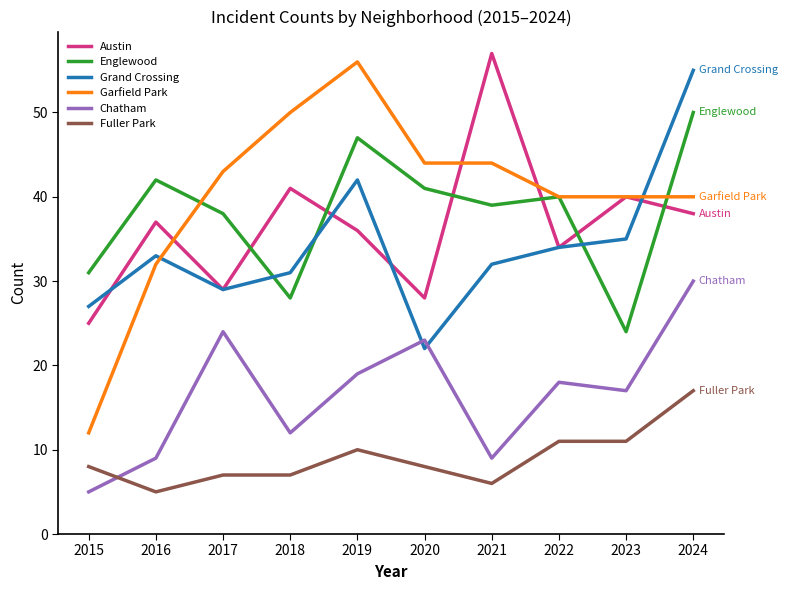

What is the approximate value of Englewood at 2021?

39